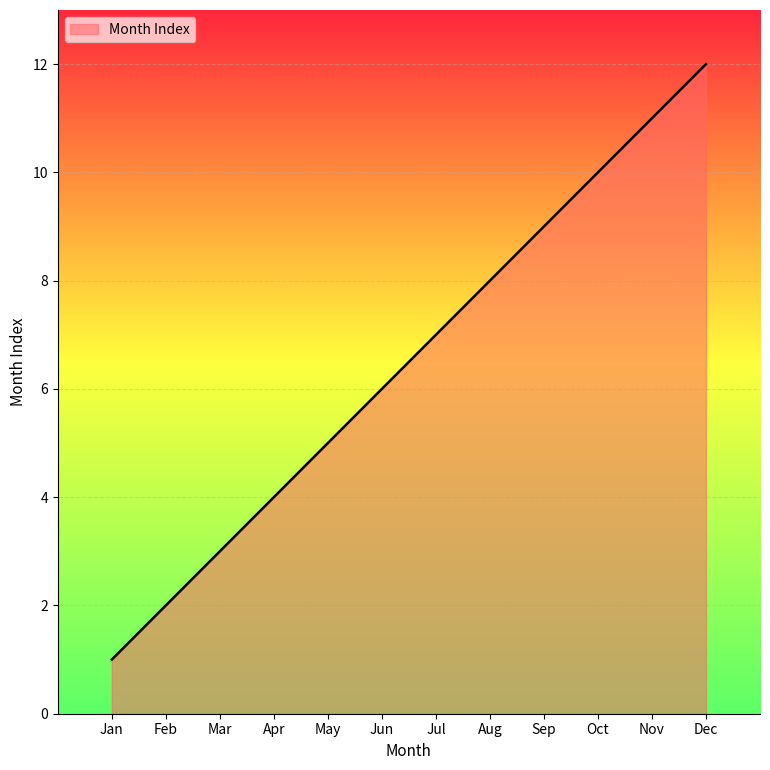

What is the difference between the values at Nov and May?

6